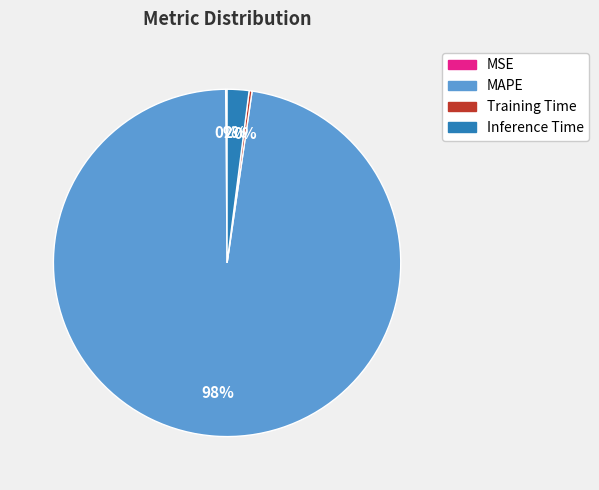

Is it true that Inference Time is 2% of the pie?

True